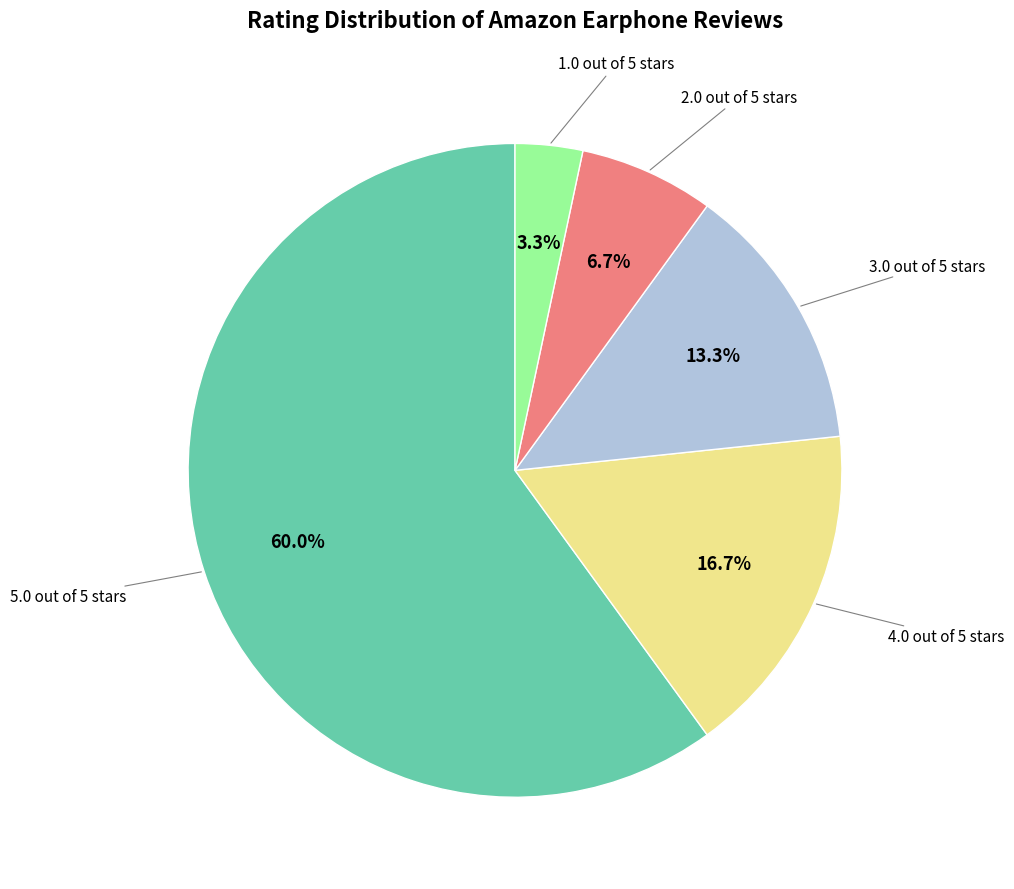

Is there a majority slice in this chart?

Yes